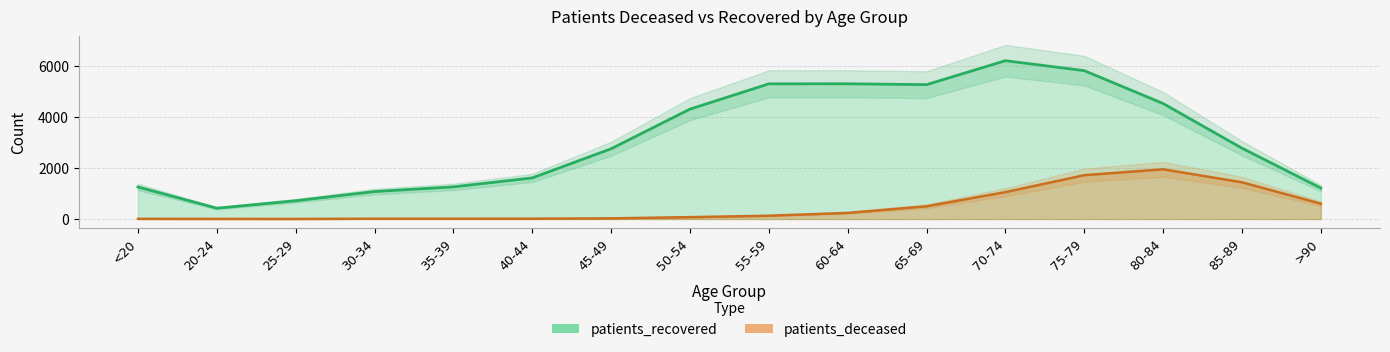

How many data points does each series have?

16